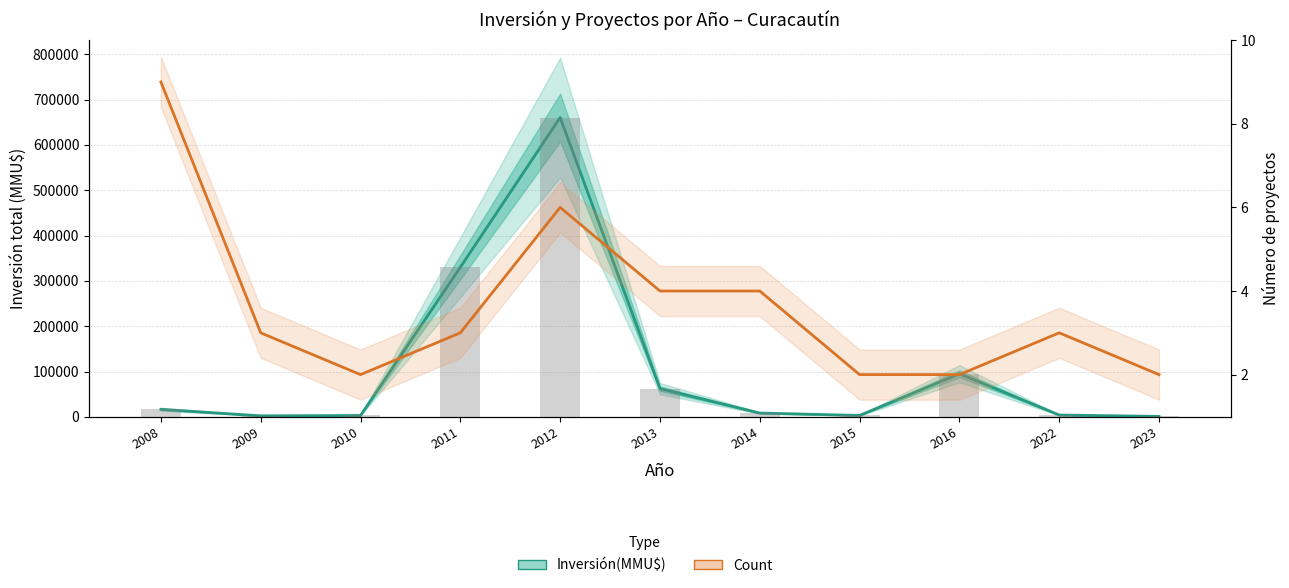

How many groups of bars are there?

11